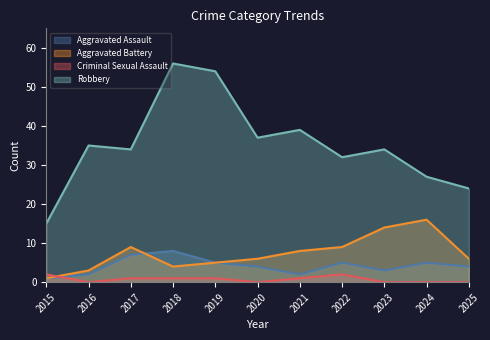

What is the sum of all Criminal Sexual Assault values?

8